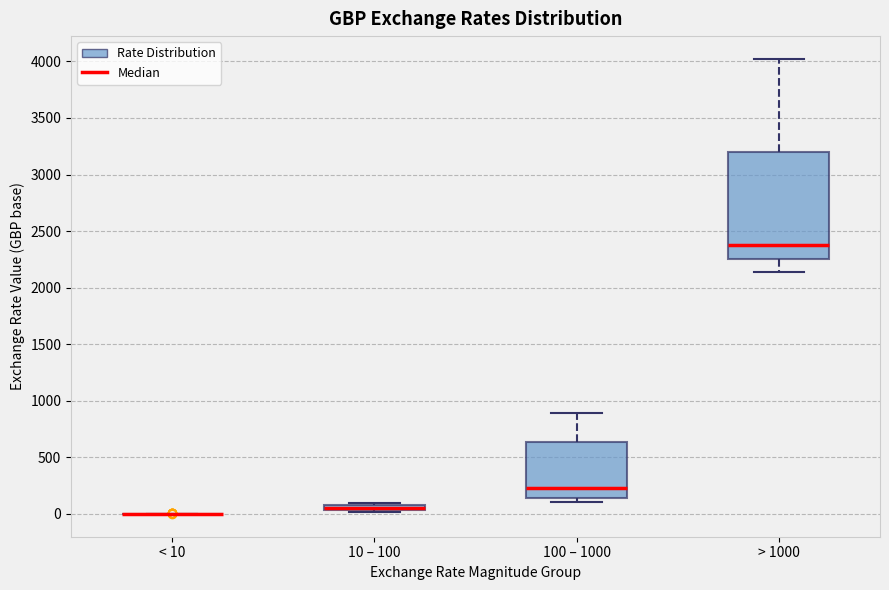

Which box is the tallest, from its lower edge to its upper edge?

> 1000